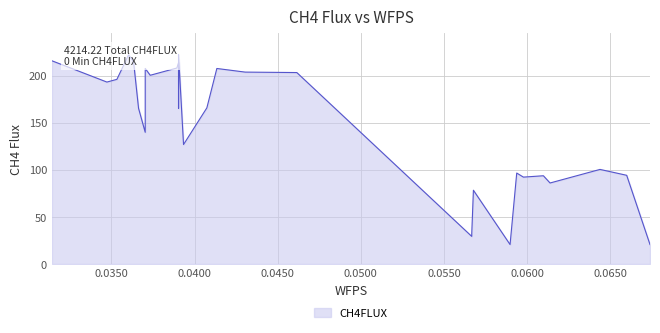

What is the label of the 19th point from the right?

0.0390381